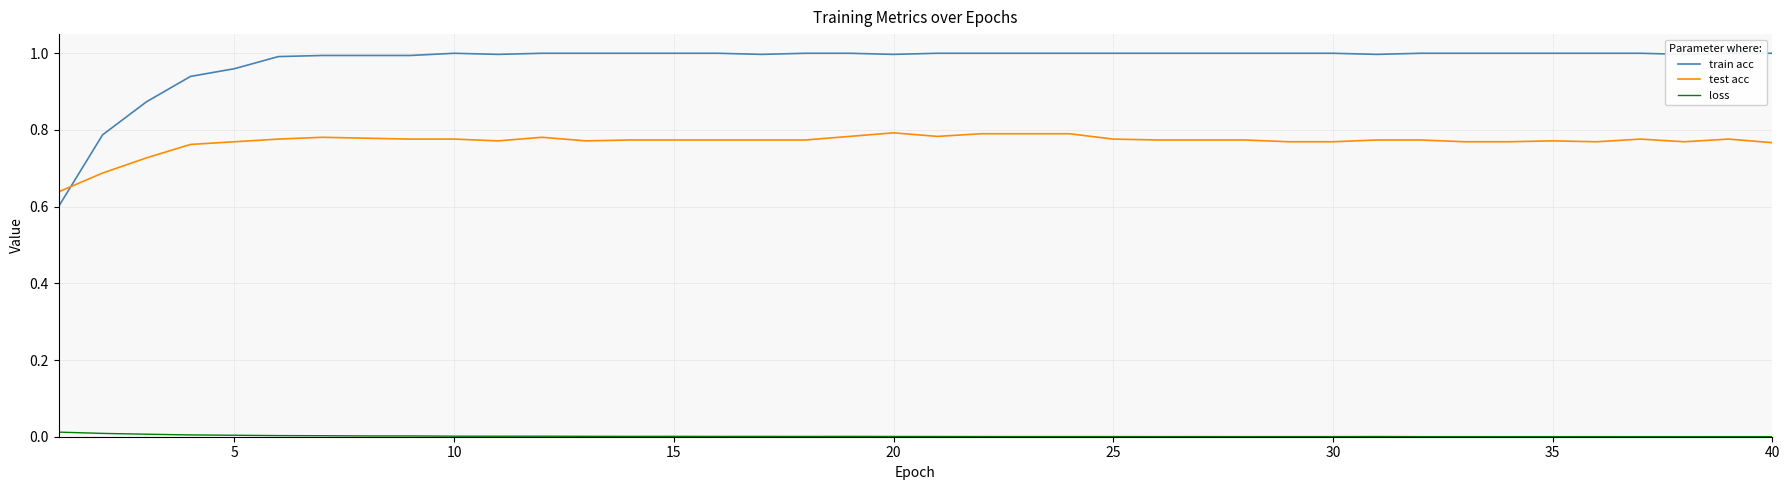

True or false: test acc and loss intersect in this chart.

False